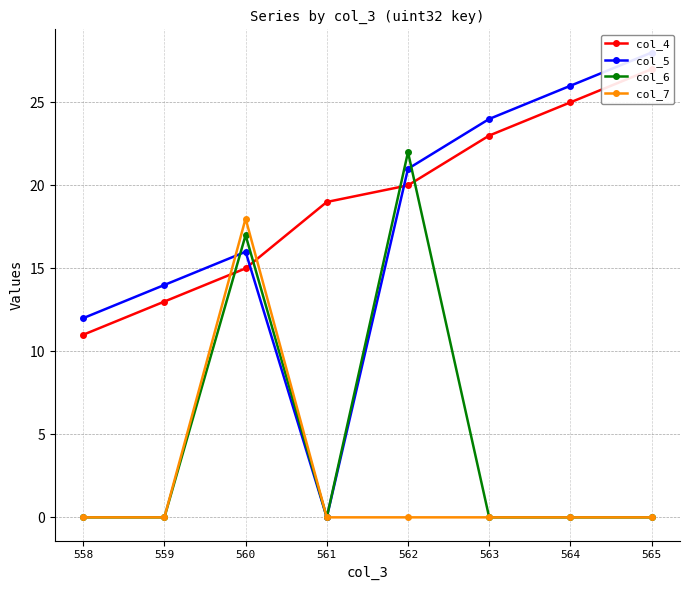

How many data points does each series have?

8